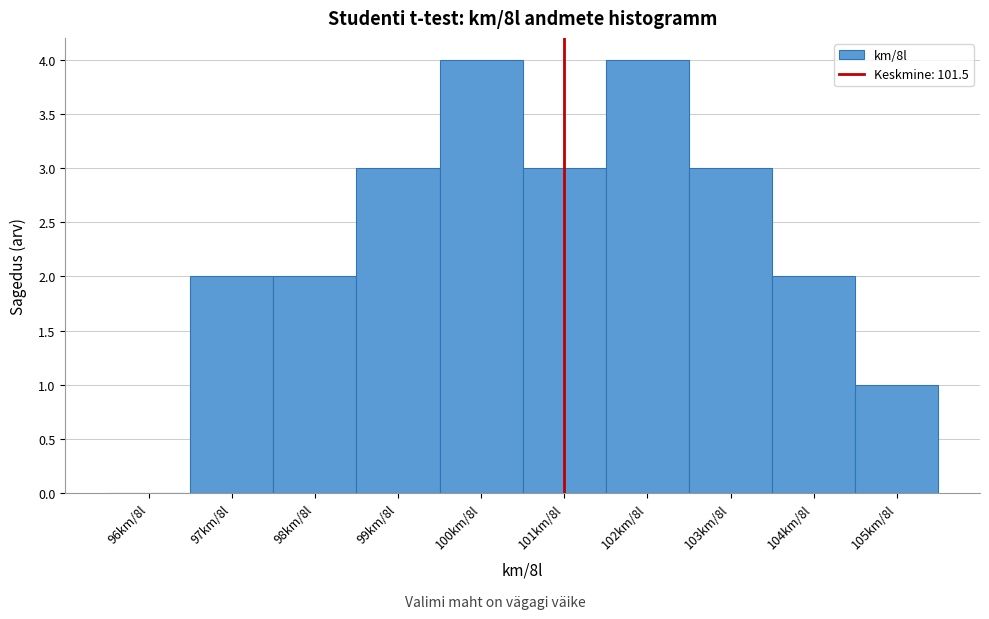

Reading left to right, transcribe all the data shown in this chart.

96km/8l=0	97km/8l=2	98km/8l=2	99km/8l=3	100km/8l=4	101km/8l=3	102km/8l=4	103km/8l=3	104km/8l=2	105km/8l=1